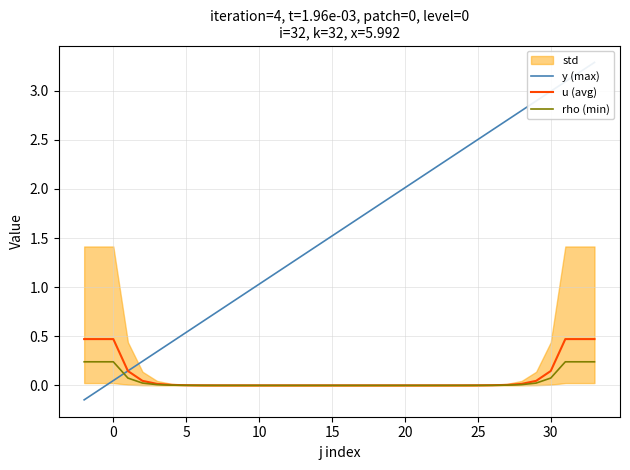

True or false: y (max) has more than 0 points higher than both neighbors.

False